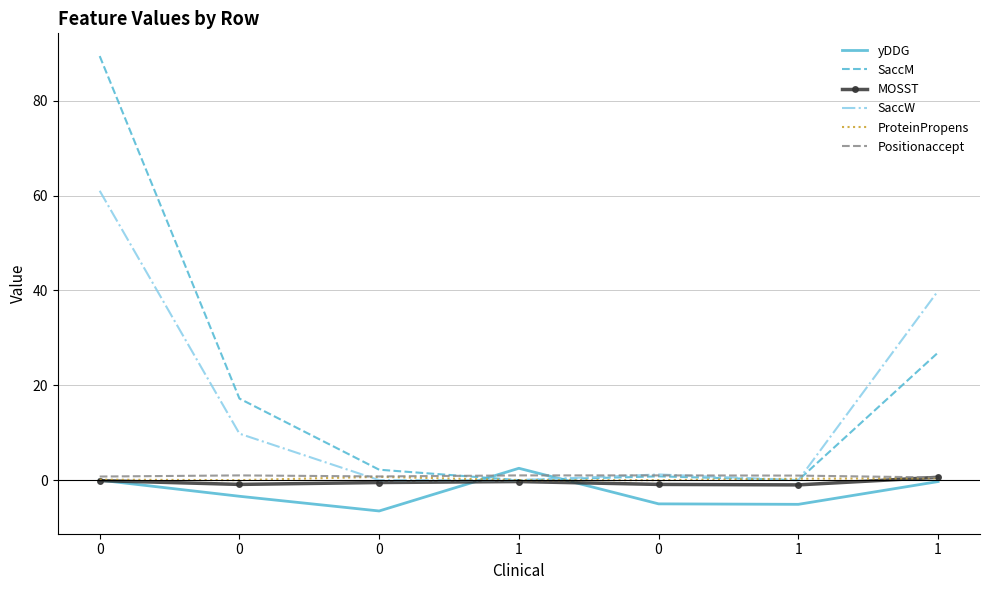

What are all the series names shown in the legend?

yDDG, SaccM, MOSST, SaccW, ProteinPropens, Positionaccept